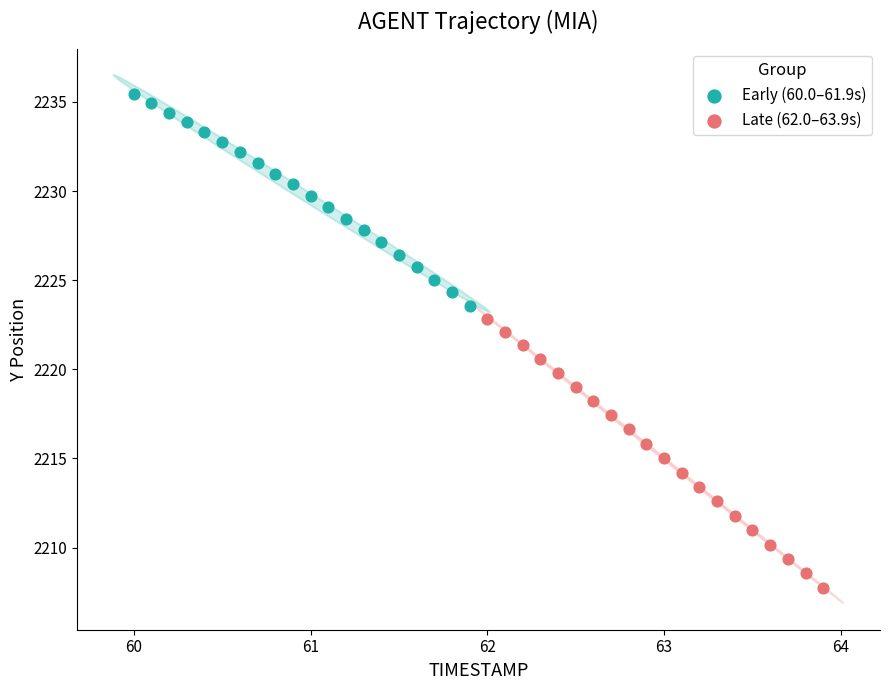

Which series contains the lowest Y value?

Late (62.0–63.9s)